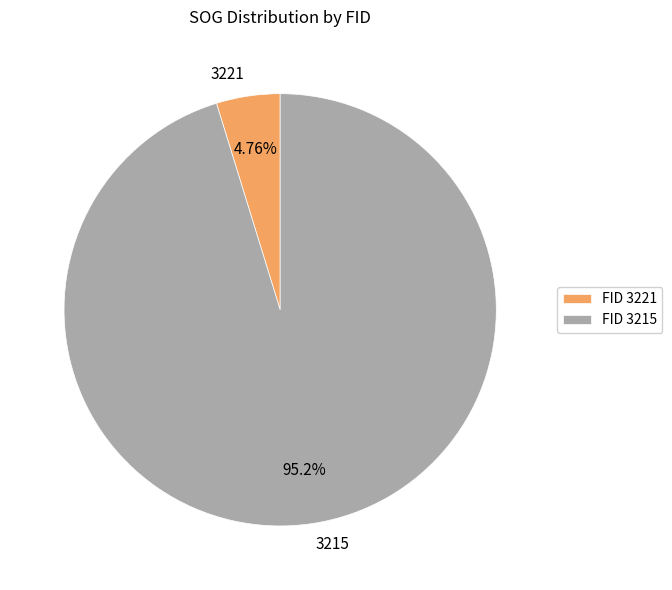

Is the sum of 3215 and 3221 greater than half?

Yes